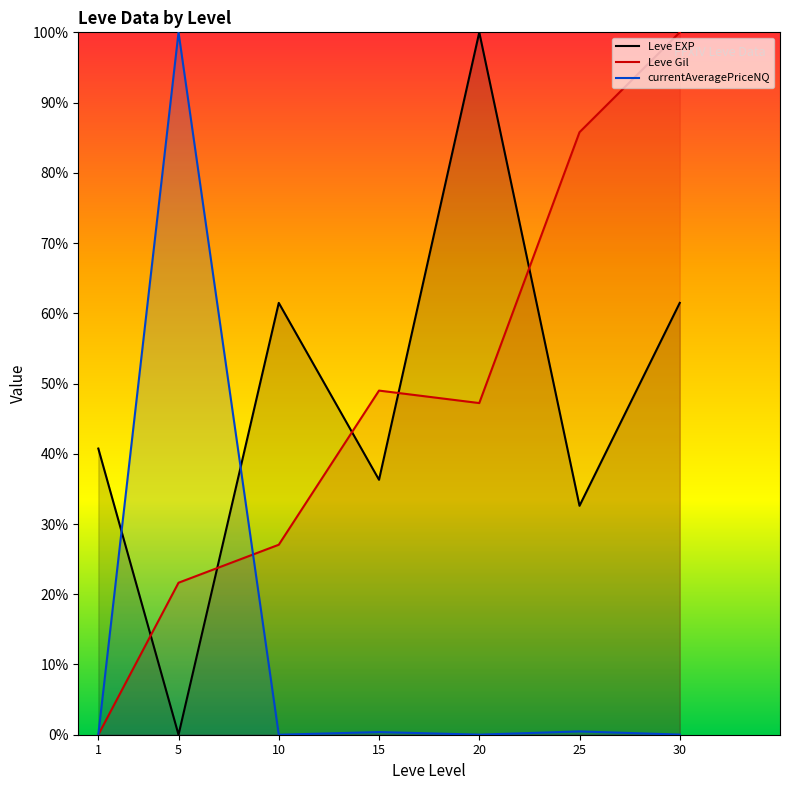

What are all the series names shown in the legend?

Leve EXP, Leve Gil, currentAveragePriceNQ